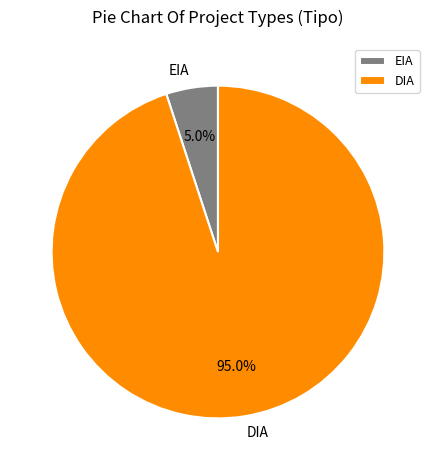

To the nearest percent, what is the difference between the largest and smallest slice percentages?

90%